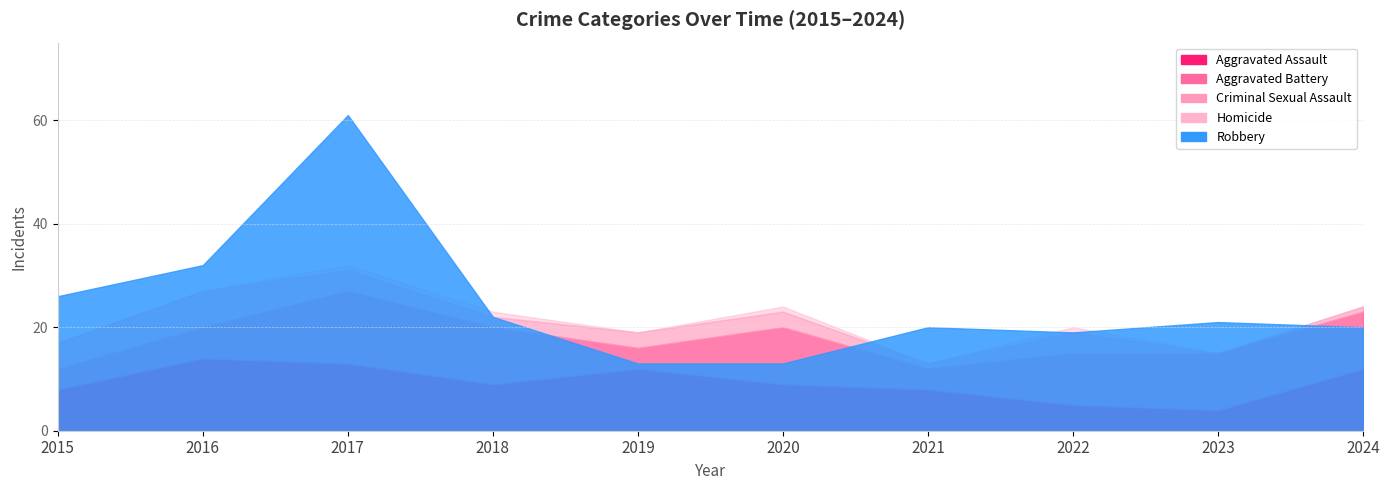

What is the maximum value shown in the chart?

61